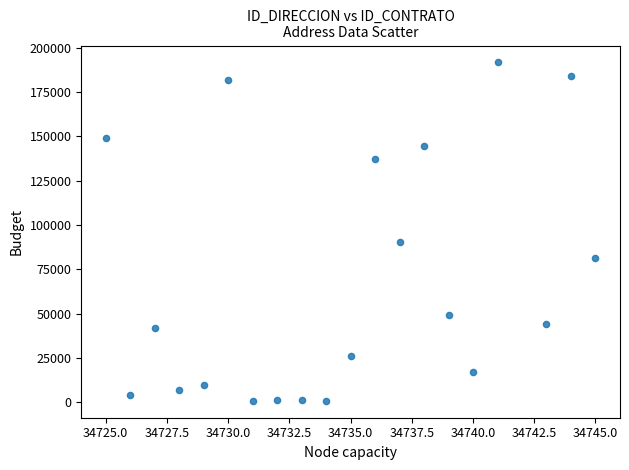

What Y value in the scatter plot is closest to 96202?

90308